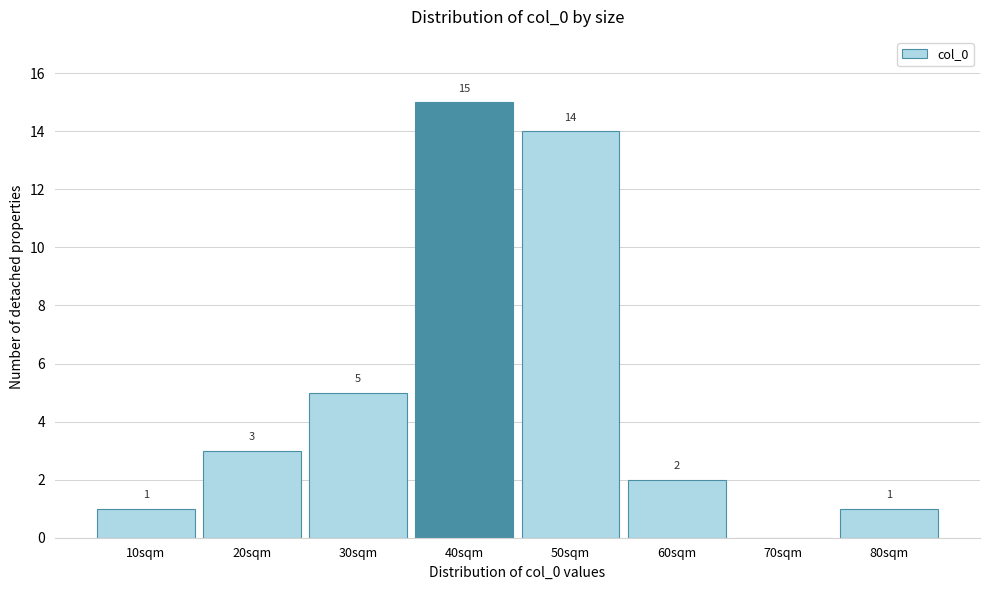

Reading left to right, transcribe all the data shown in this chart.

10sqm=1	20sqm=3	30sqm=5	40sqm=15	50sqm=14	60sqm=2	70sqm=0	80sqm=1